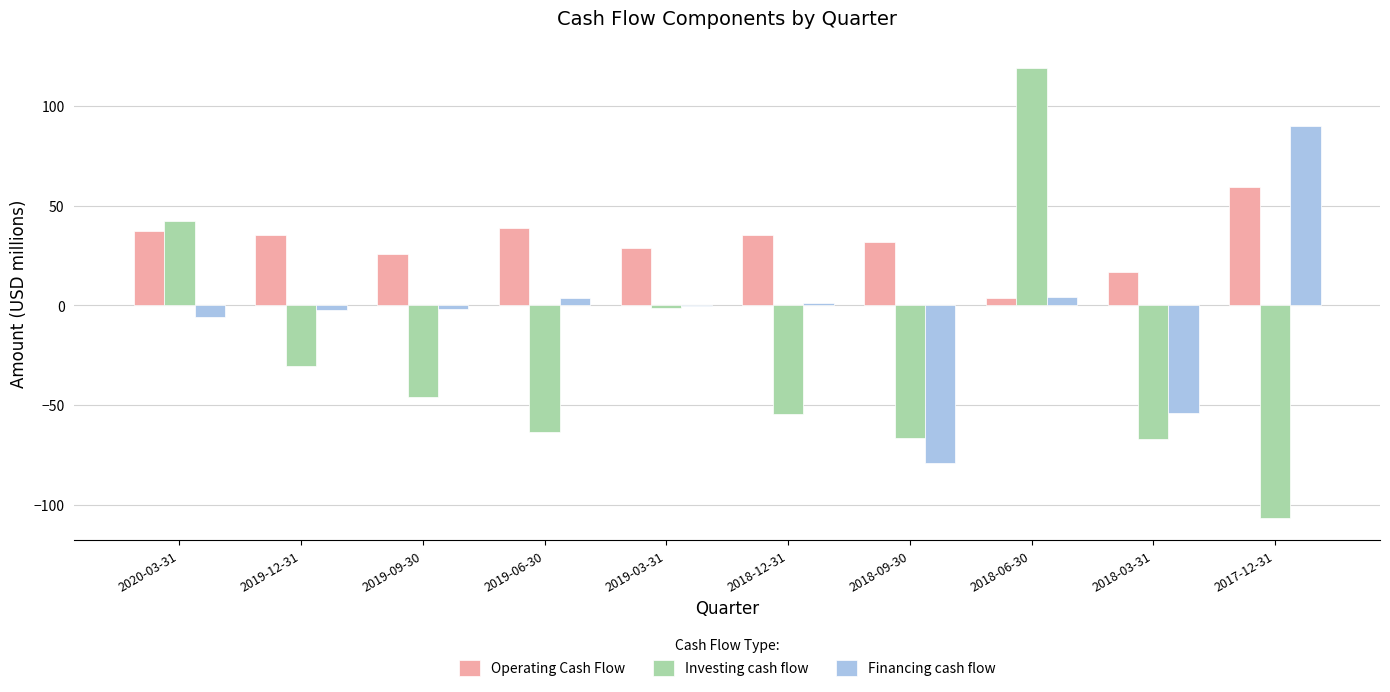

Which series has the widest spread of values?

Investing cash flow